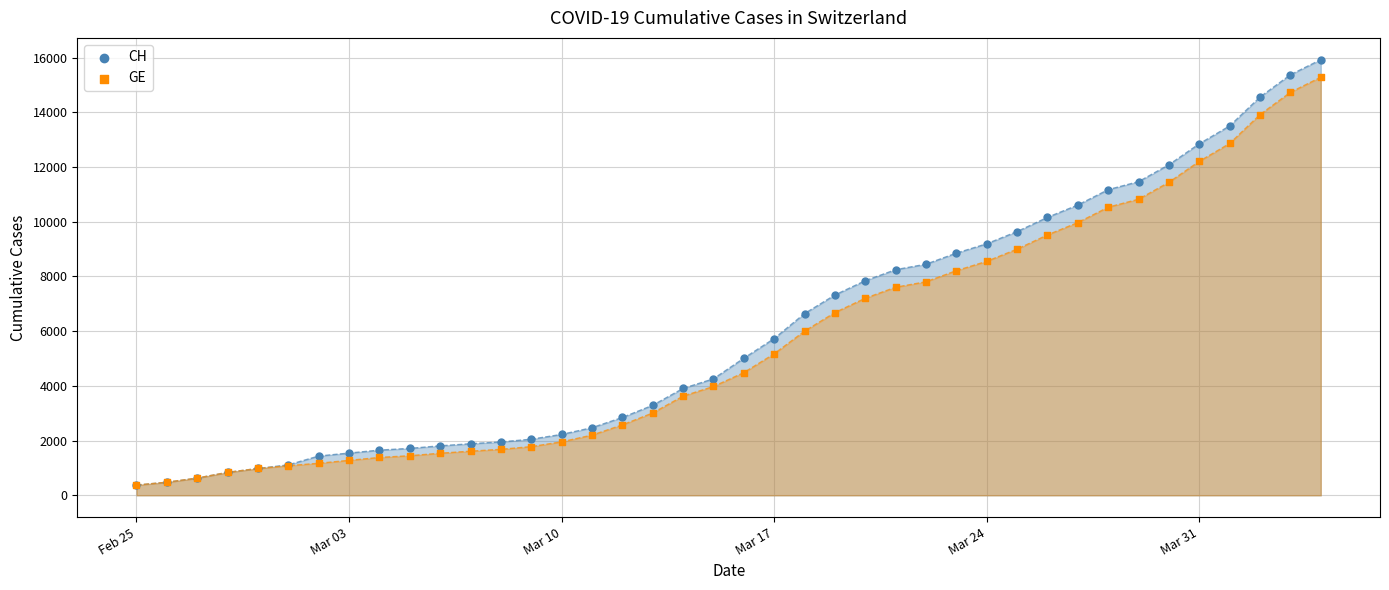

What are all the series names shown in the legend?

CH, GE